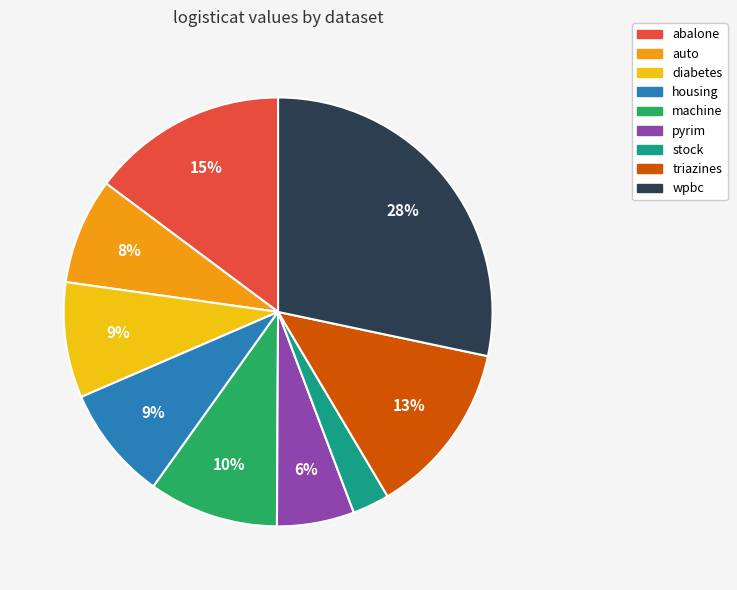

True or false: housing accounts for 23% of the total.

False